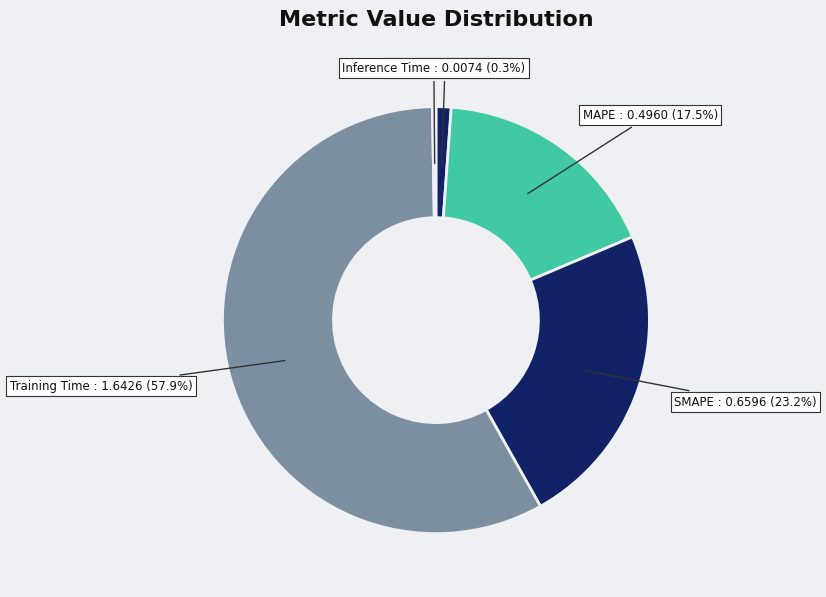

Which category has the biggest portion of the pie?

Training Time